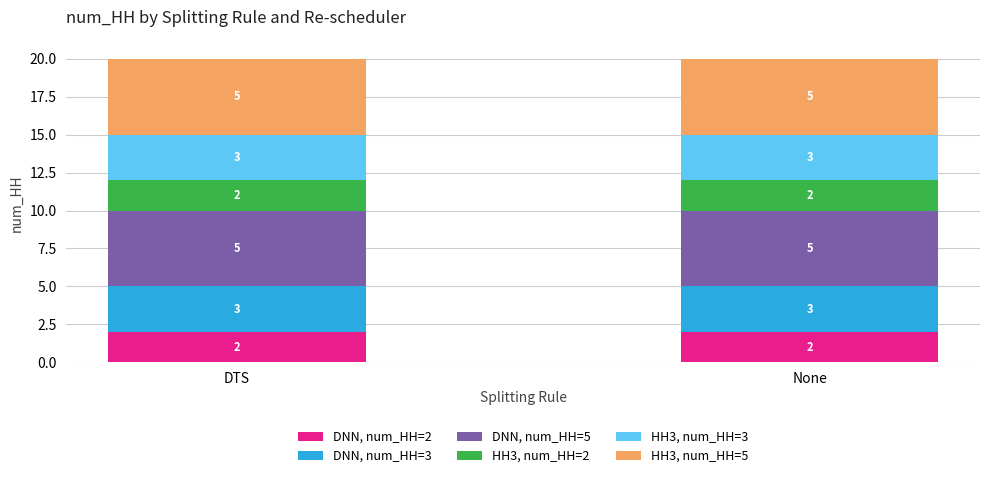

The DNN, num_HH=2 series shows 2 at None. True or false?

True